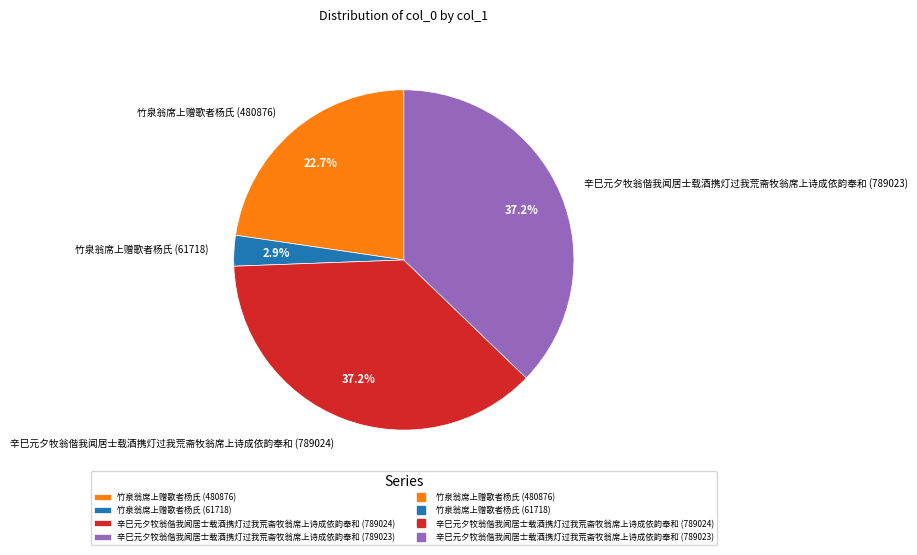

Which slice is the smallest?

竹泉翁席上赠歌者杨氏 (61718)